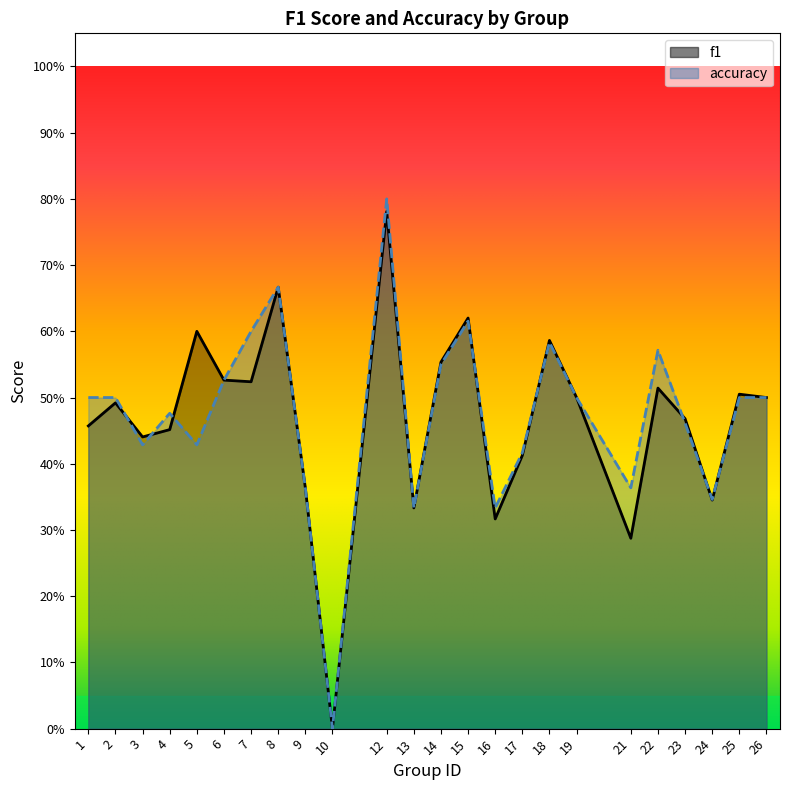

What value does the accuracy series have at 3?

0.4